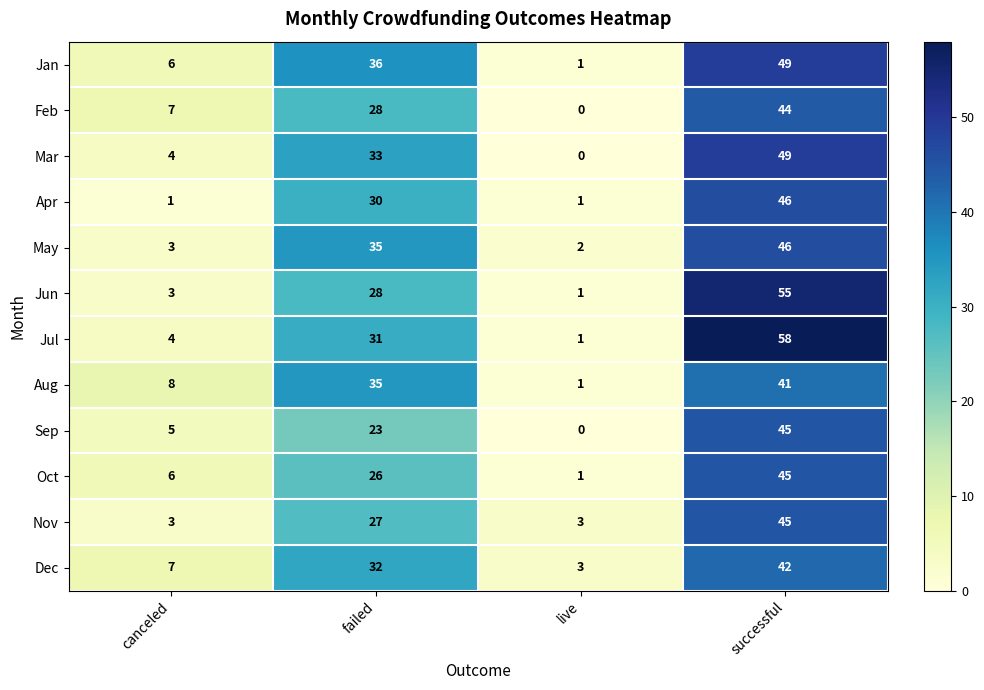

What is the sum of all Apr values?

78